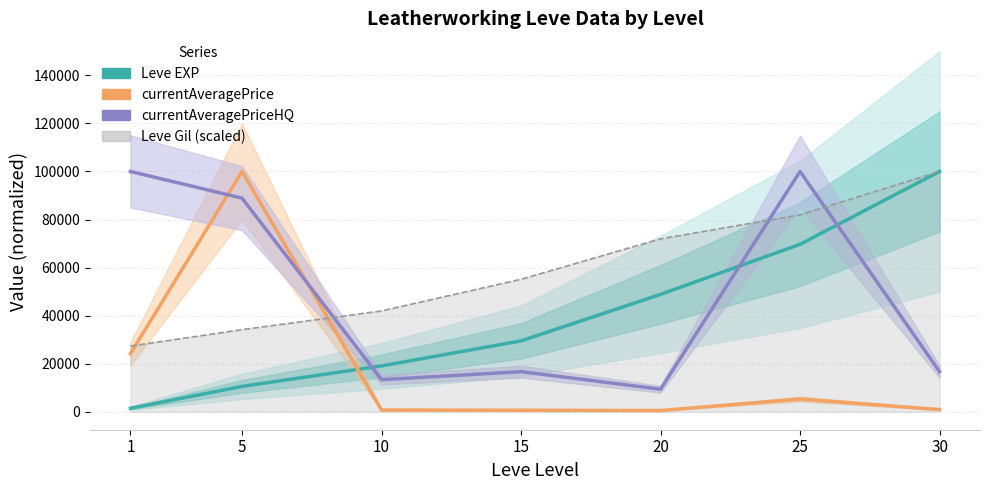

Which series changed the most between 1 and 30?

Leve EXP